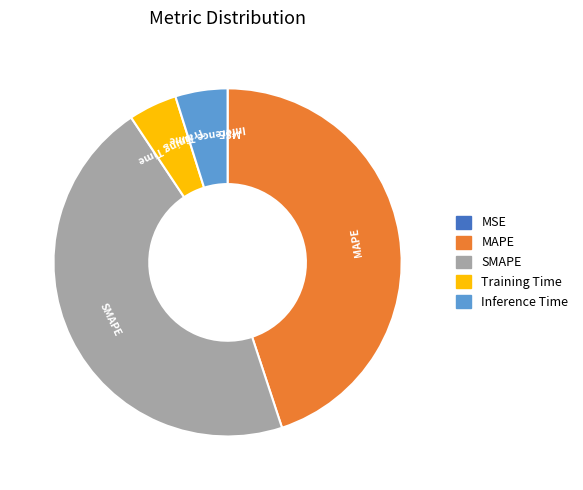

Do SMAPE and MAPE together represent more than half of the pie?

Yes